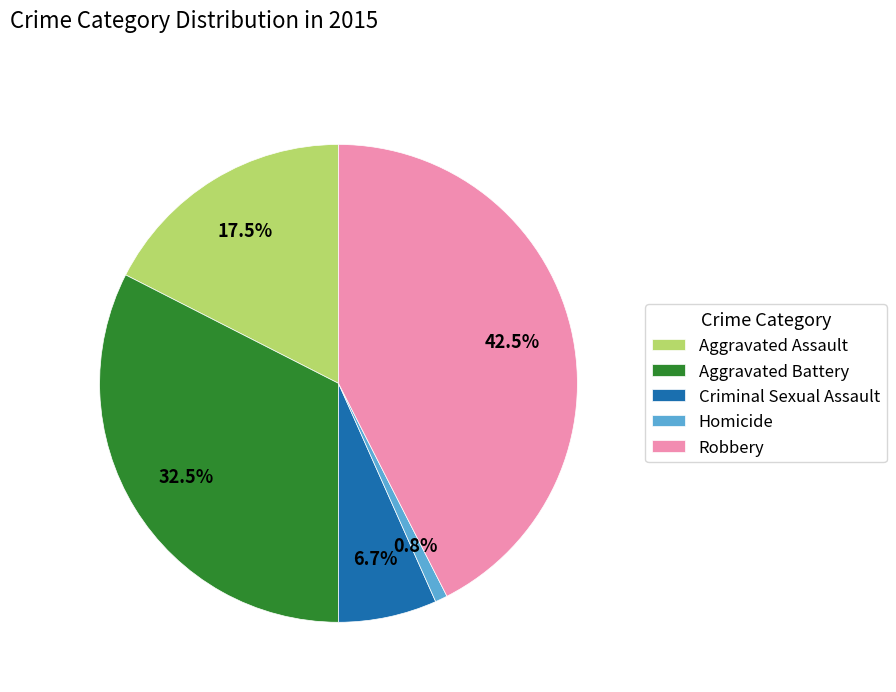

To the nearest percent, what is the difference between the largest and smallest slice percentages?

42%